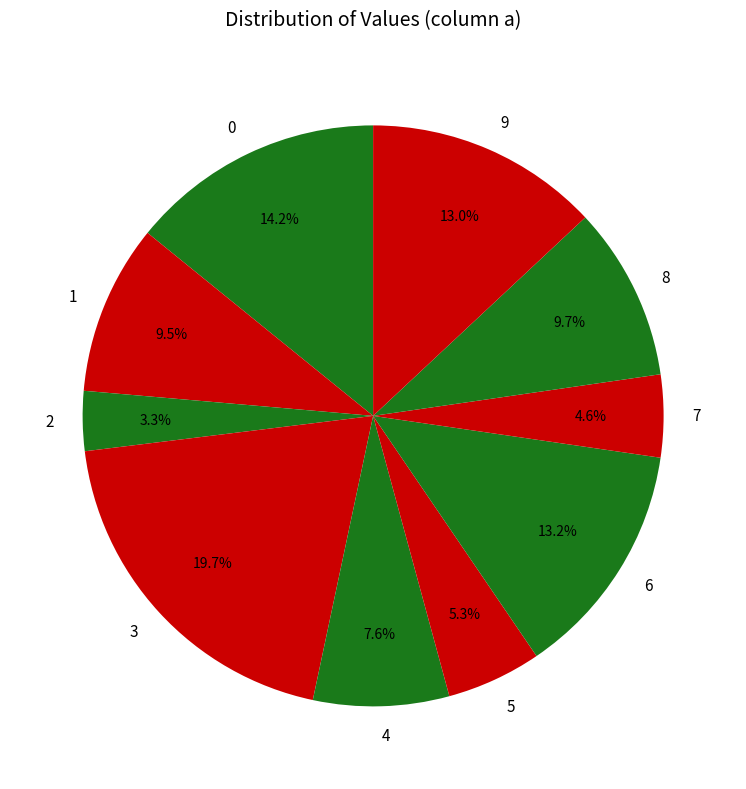

Which slice is the largest?

3